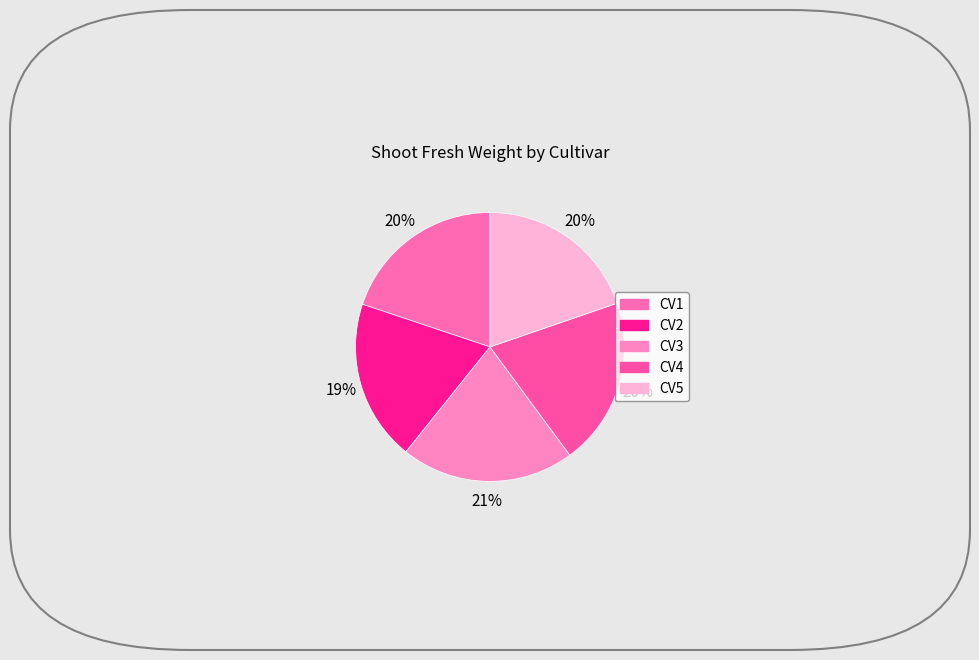

Is it true that CV5 is 20% of the pie?

True